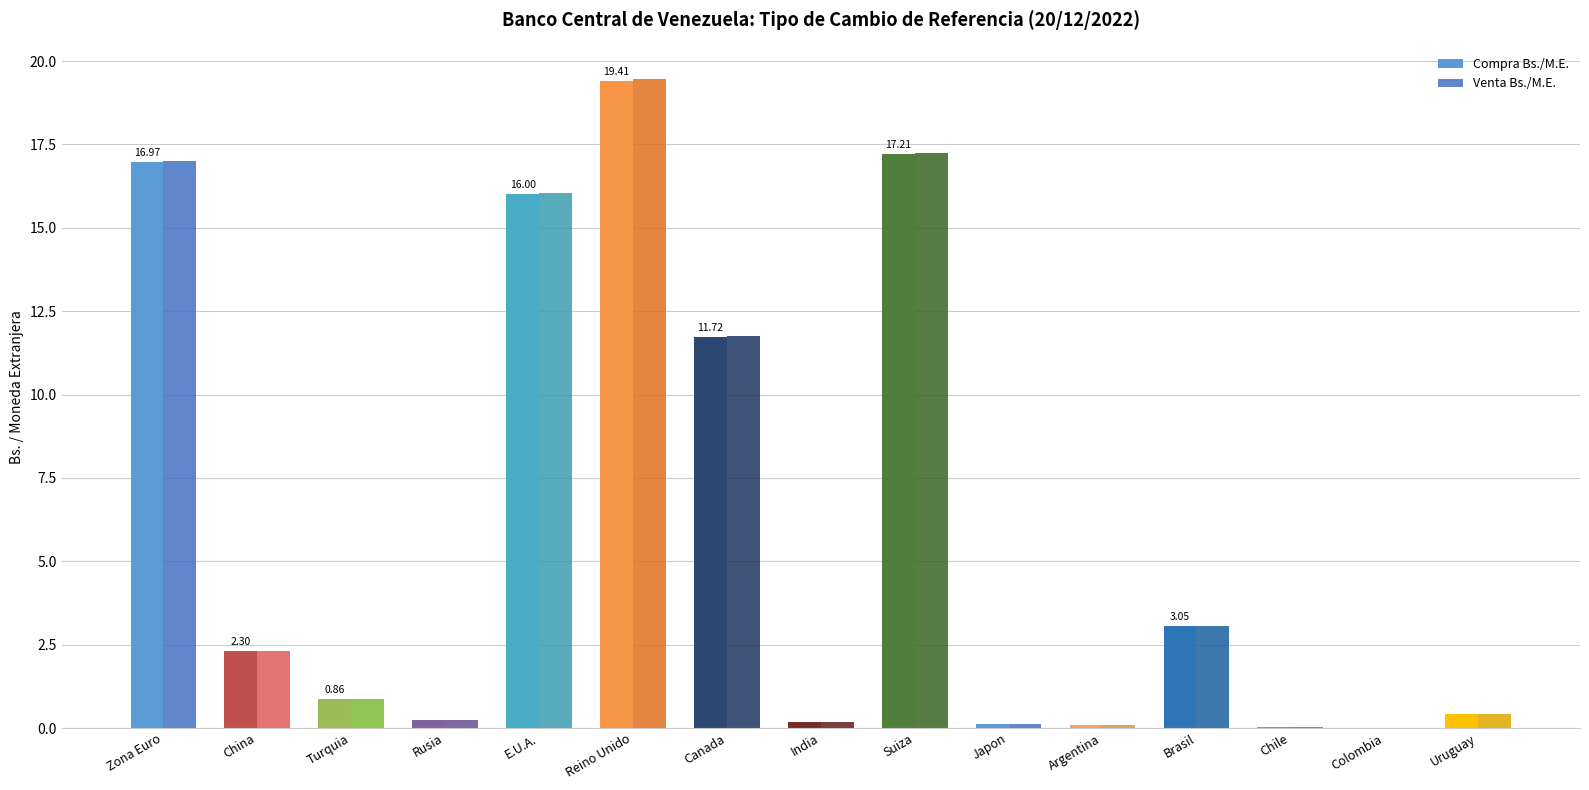

Are the bars horizontal?

No